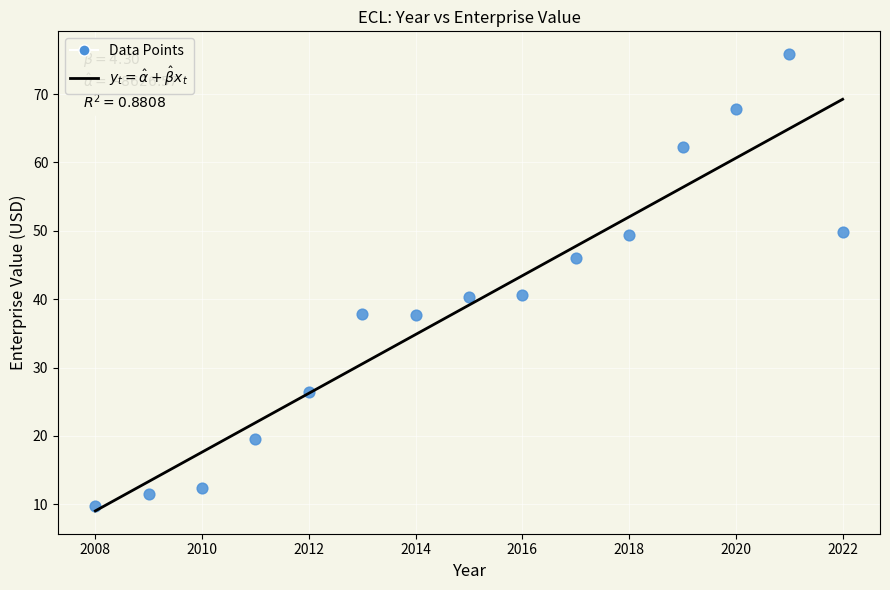

What is the range of Y values (max minus min)?

66.1